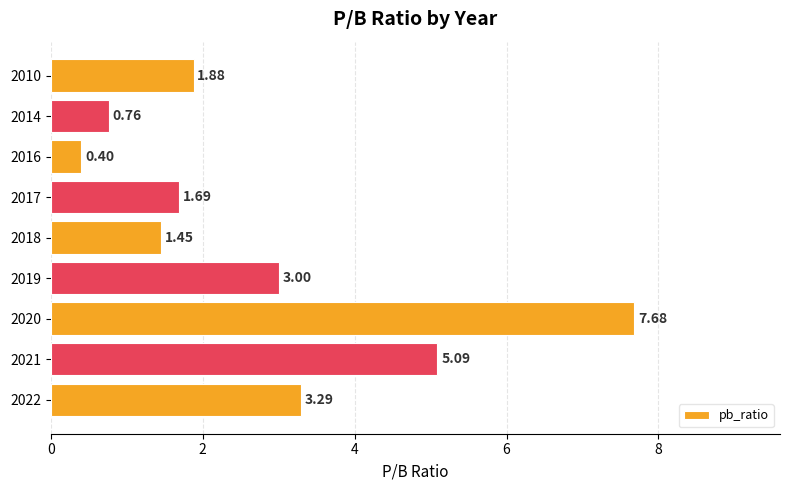

Rank the categories by value from lowest to highest.

2016, 2014, 2018, 2017, 2010, 2019, 2022, 2021, 2020